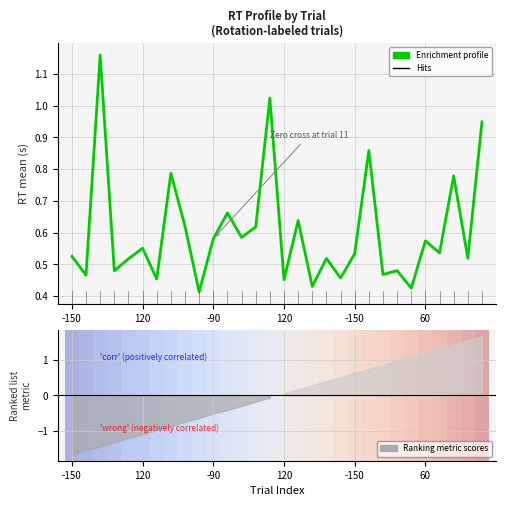

True or false: there are more than 0 points higher than both neighbors.

True